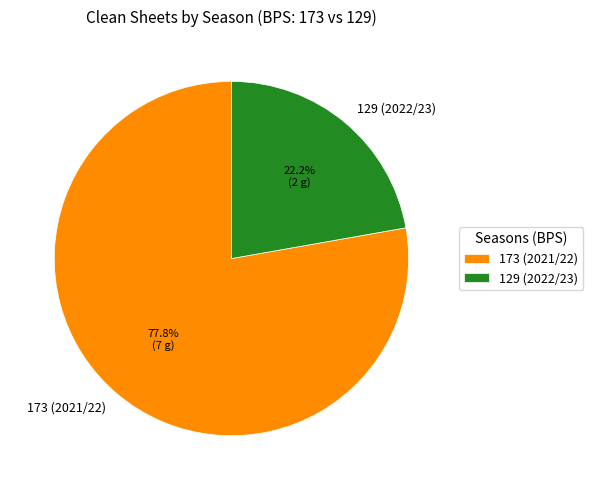

Combined, what portion of the pie is 129 (2022/23) and 173 (2021/22)?

100.0%